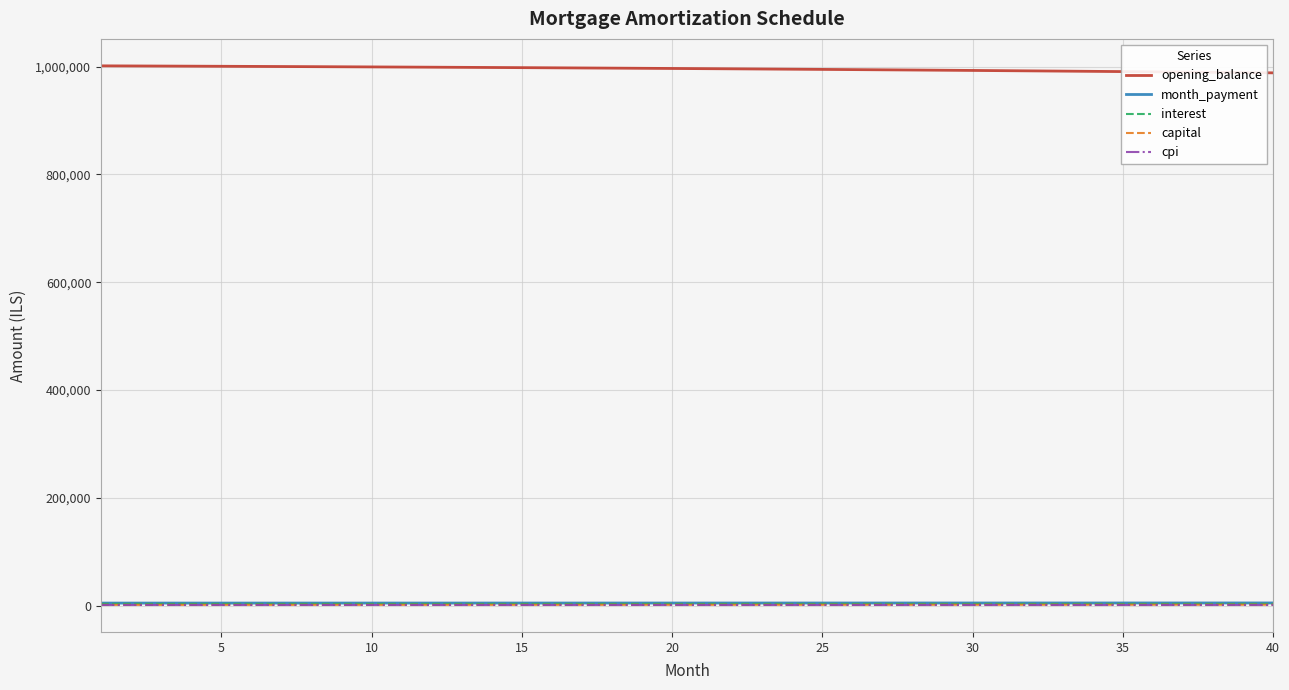

True or false: capital and opening_balance cross at least once.

False